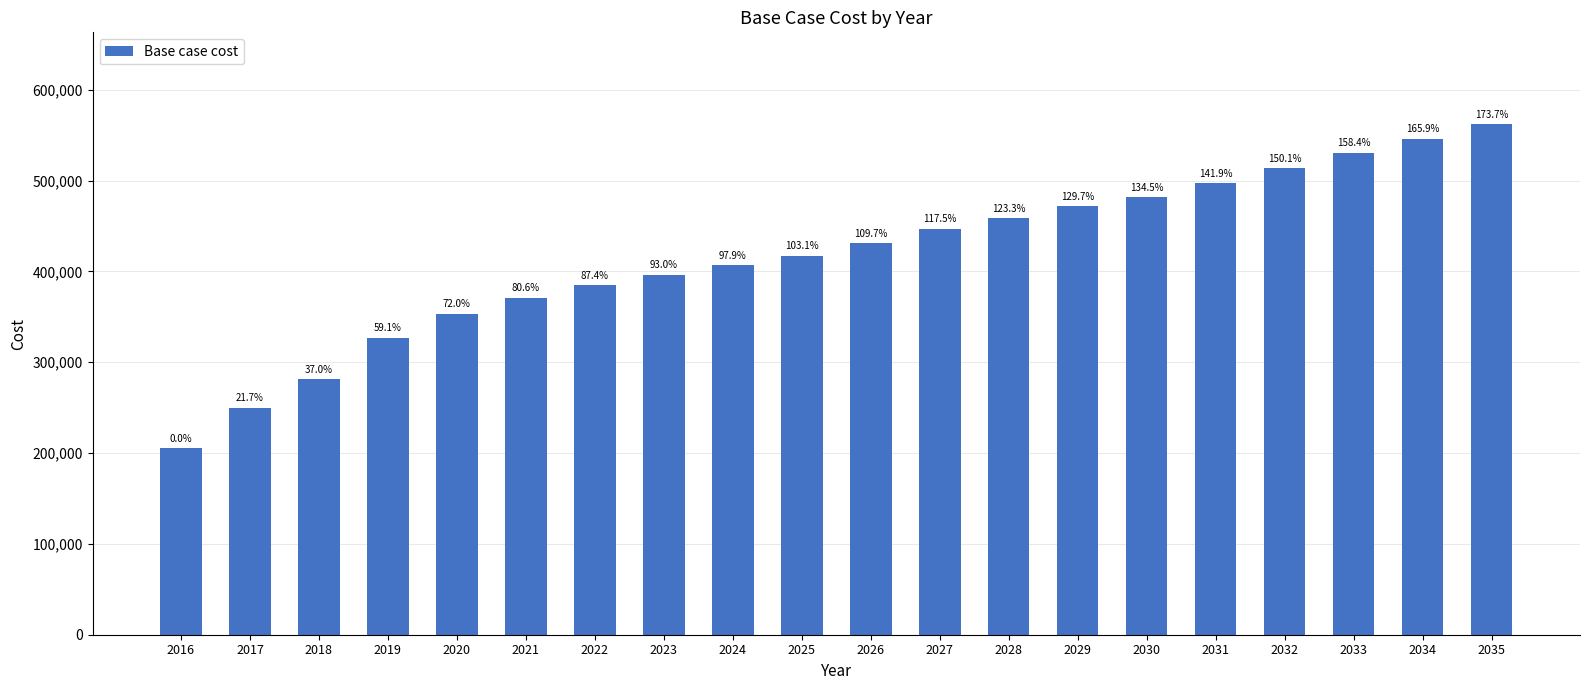

What is the difference between the maximum and minimum values?

356673.1